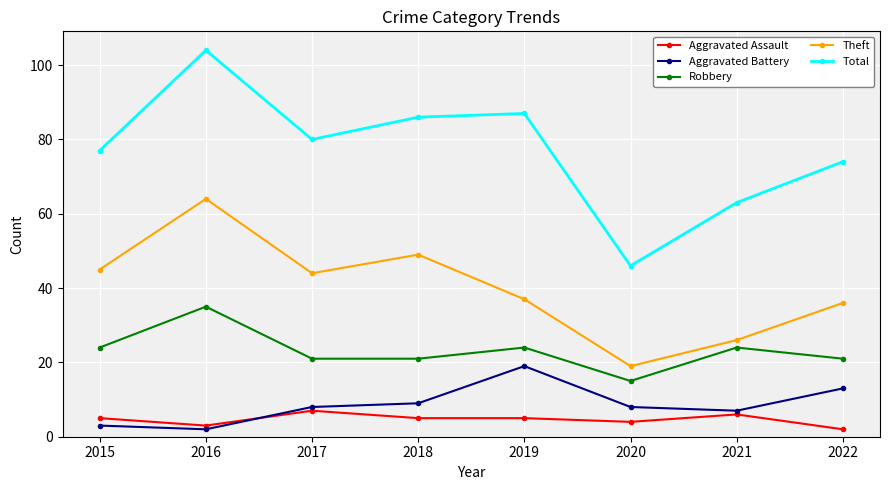

True or false: Theft has more than 2 interior local peaks.

False